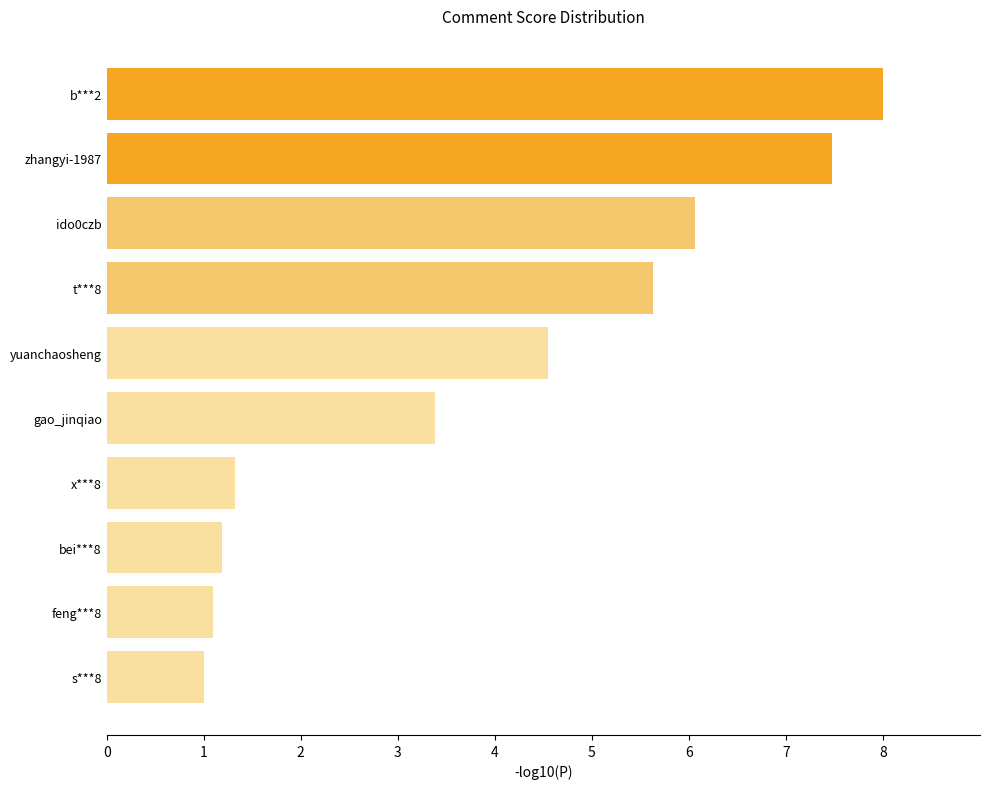

What is the greatest value displayed?

8.0